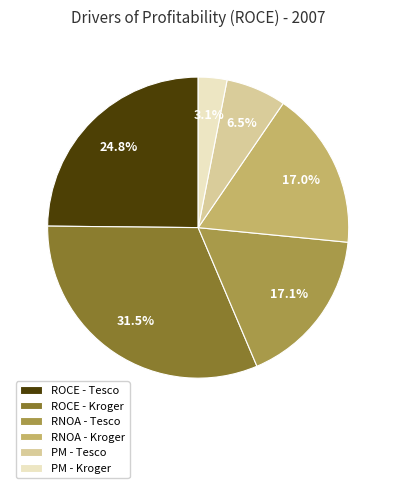

Is there any slice that represents more than half of the pie?

No